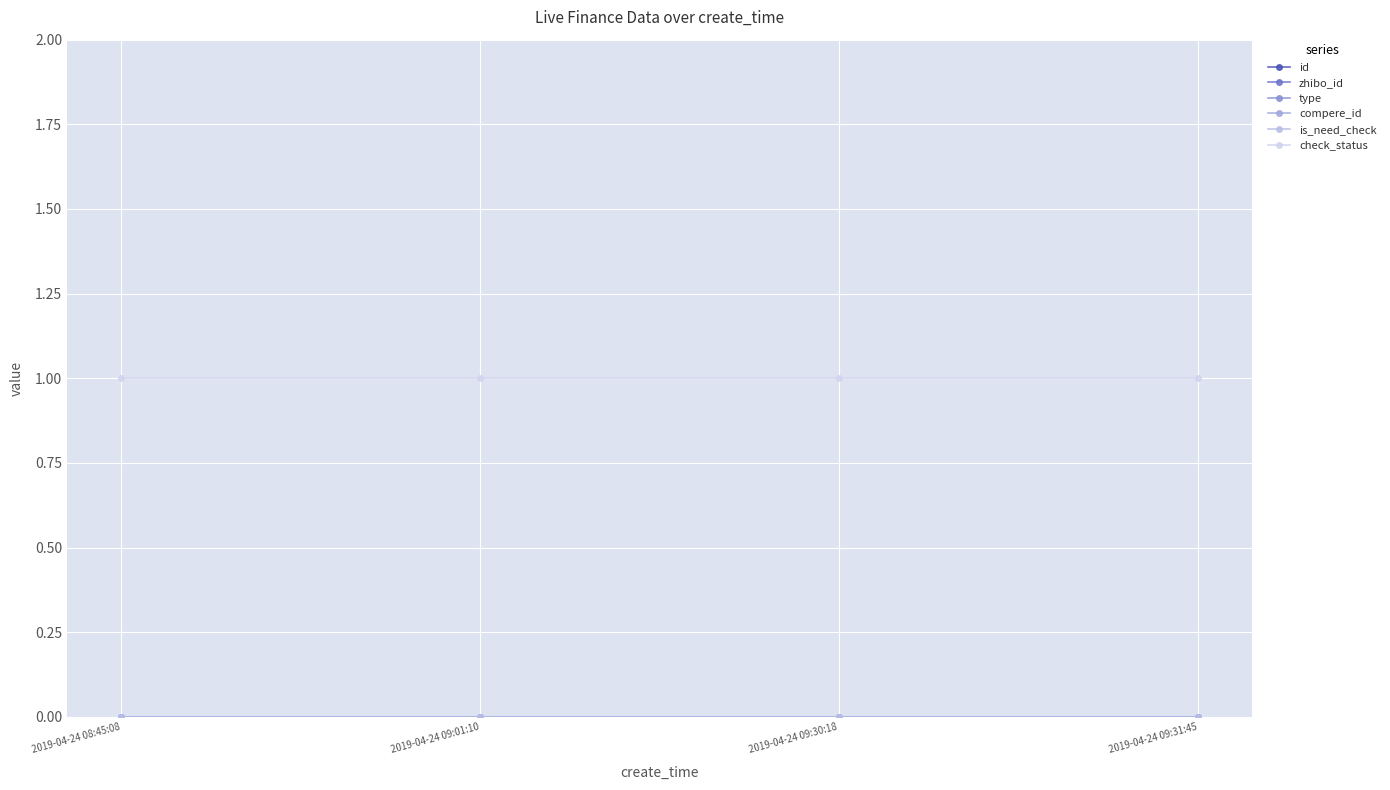

True or false: check_status has a value of 1 at 2019-04-24 09:01:10.

False